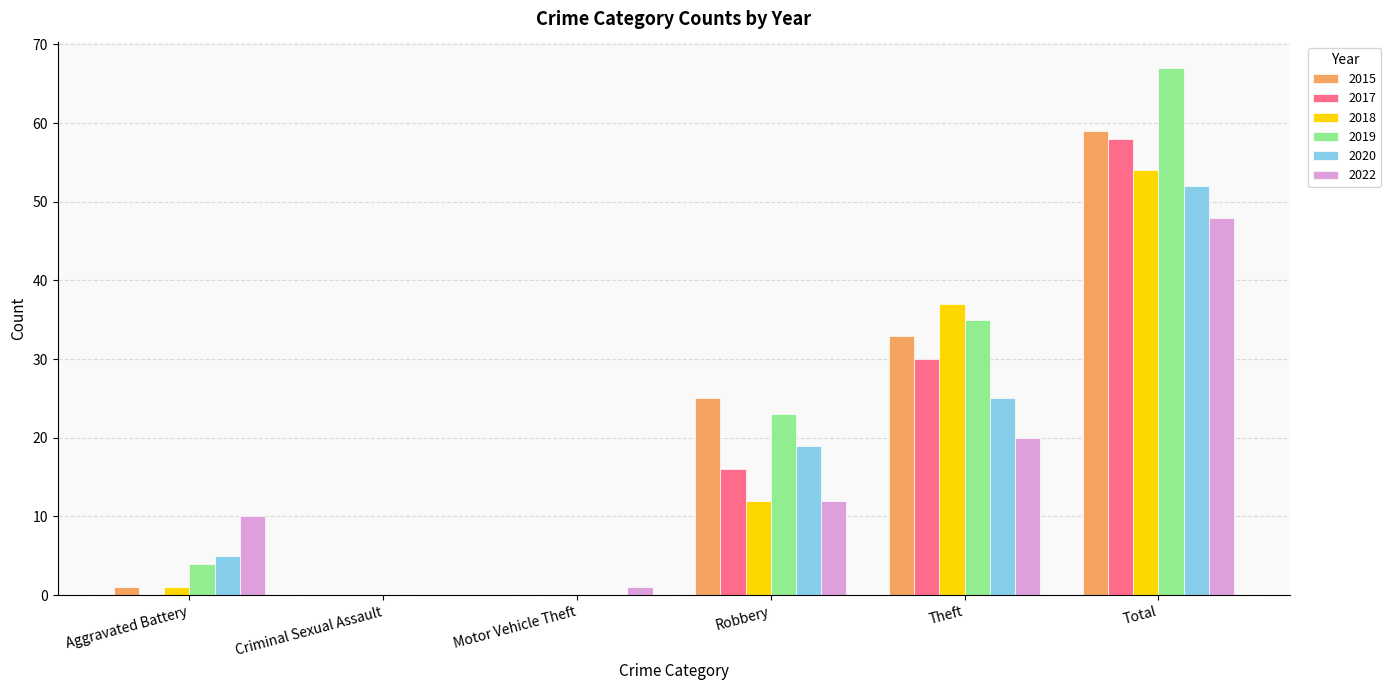

Which label corresponds to the largest value in the chart?

Total